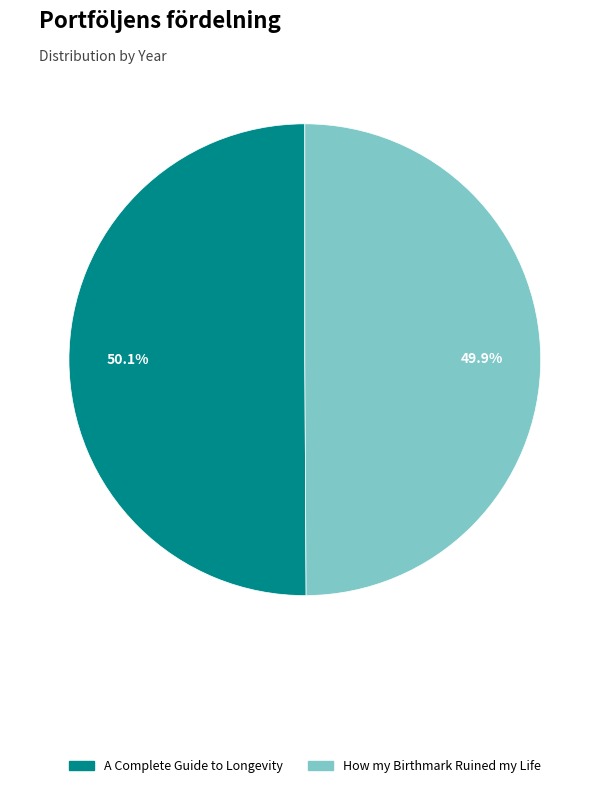

What is the ratio of the value at How my Birthmark Ruined my Life to the value at A Complete Guide to Longevity?

1.0